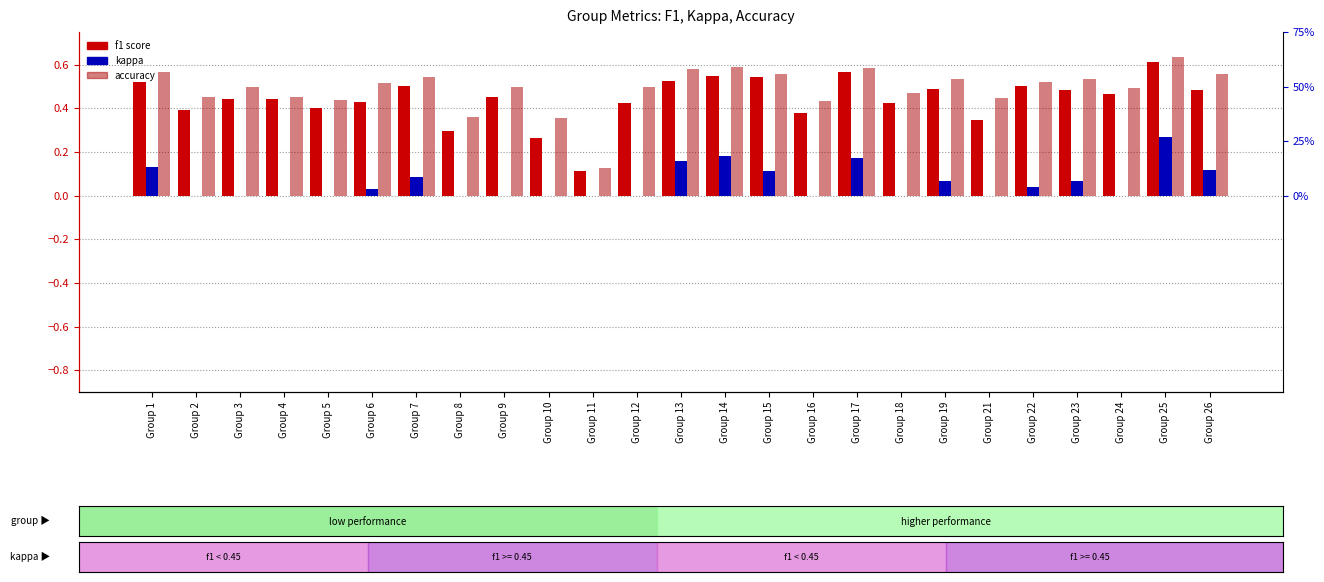

Is it true that f1 equals 0.3 at Group 3?

False